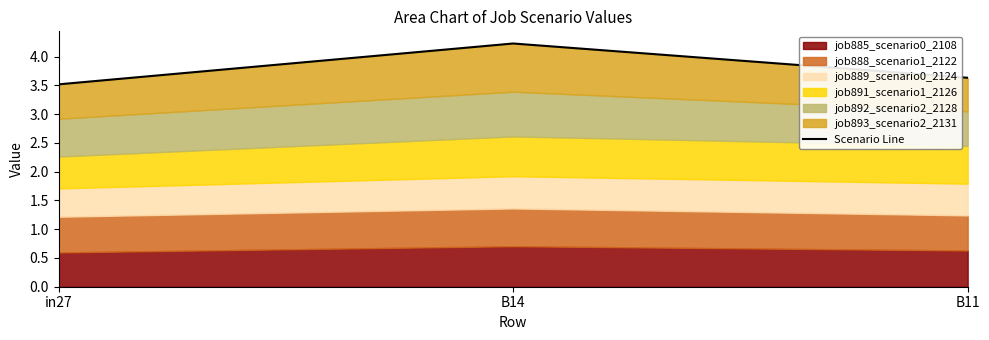

The value at B14 is 4.2. True or false?

True